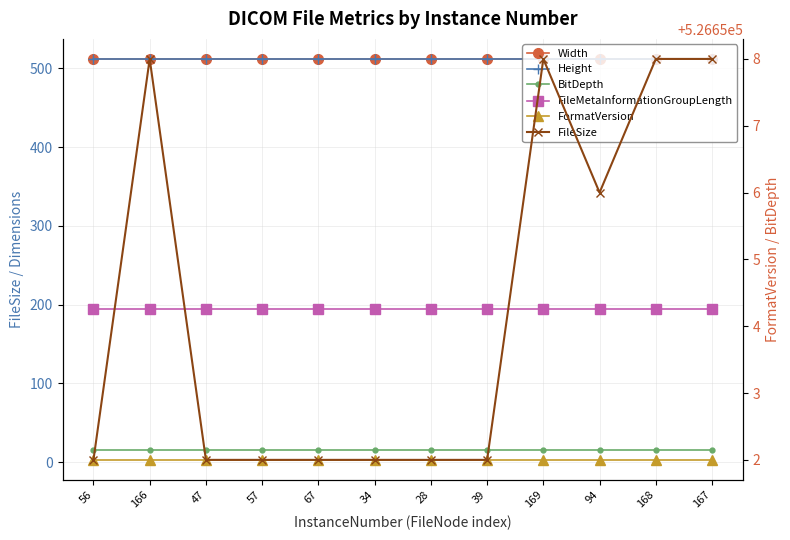

At how many categories does at least one series exceed 137101?

12